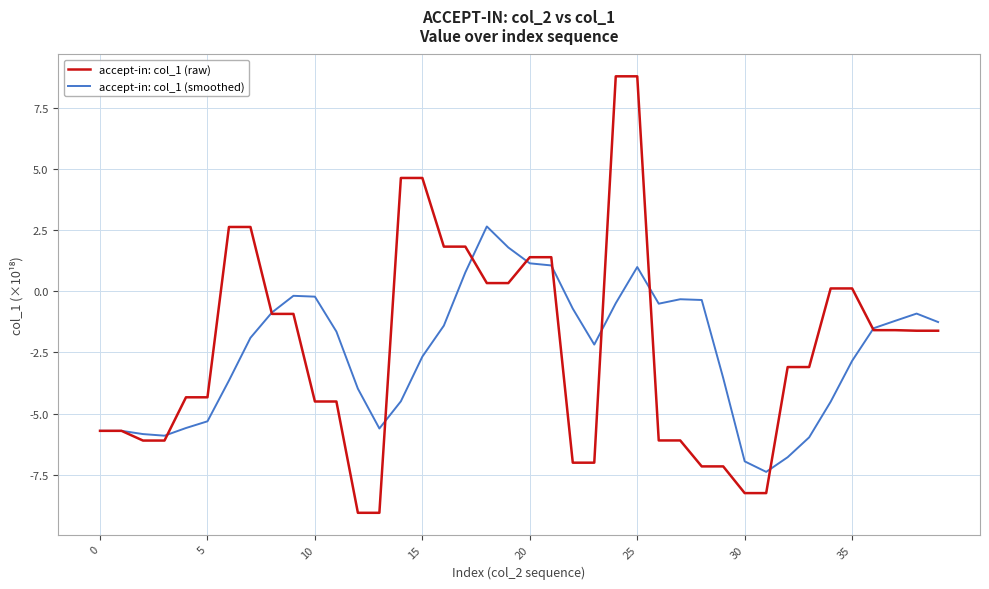

True or false: accept-in: col_1 (raw) and accept-in: col_1 (smoothed) cross at least once.

True